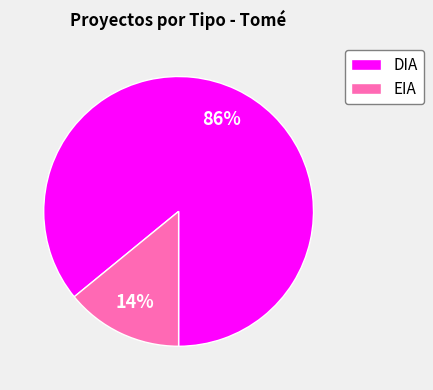

Does any single category account for the majority?

Yes